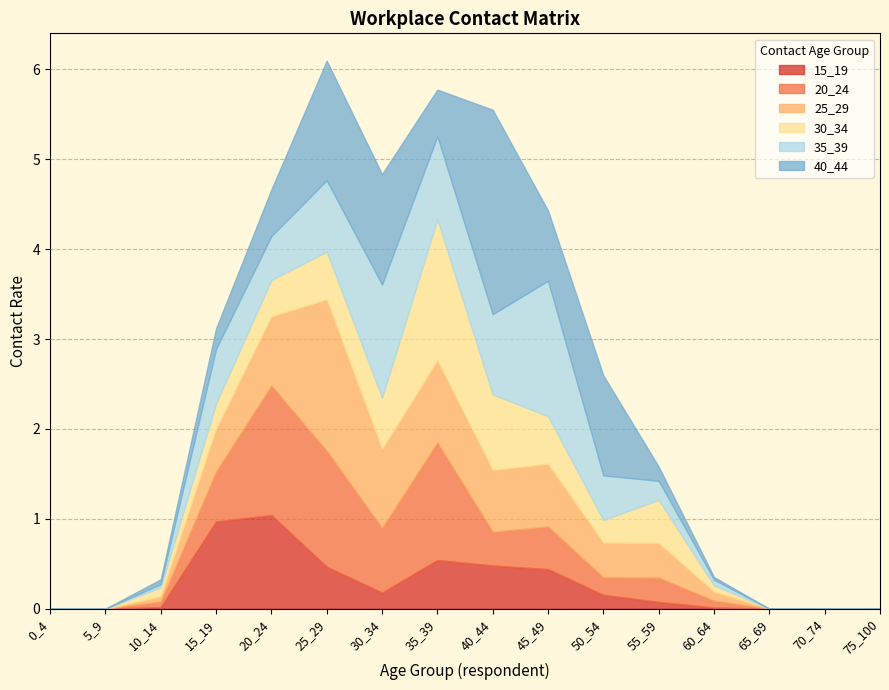

At which label is 35_39 closest to 0?

0_4